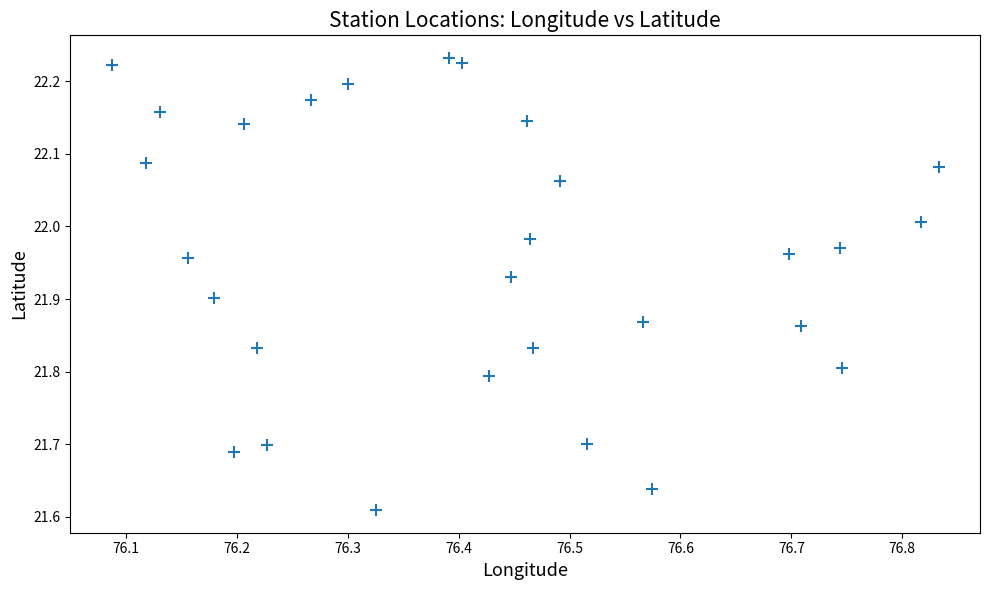

What is the range of X values (max minus min)?

0.7